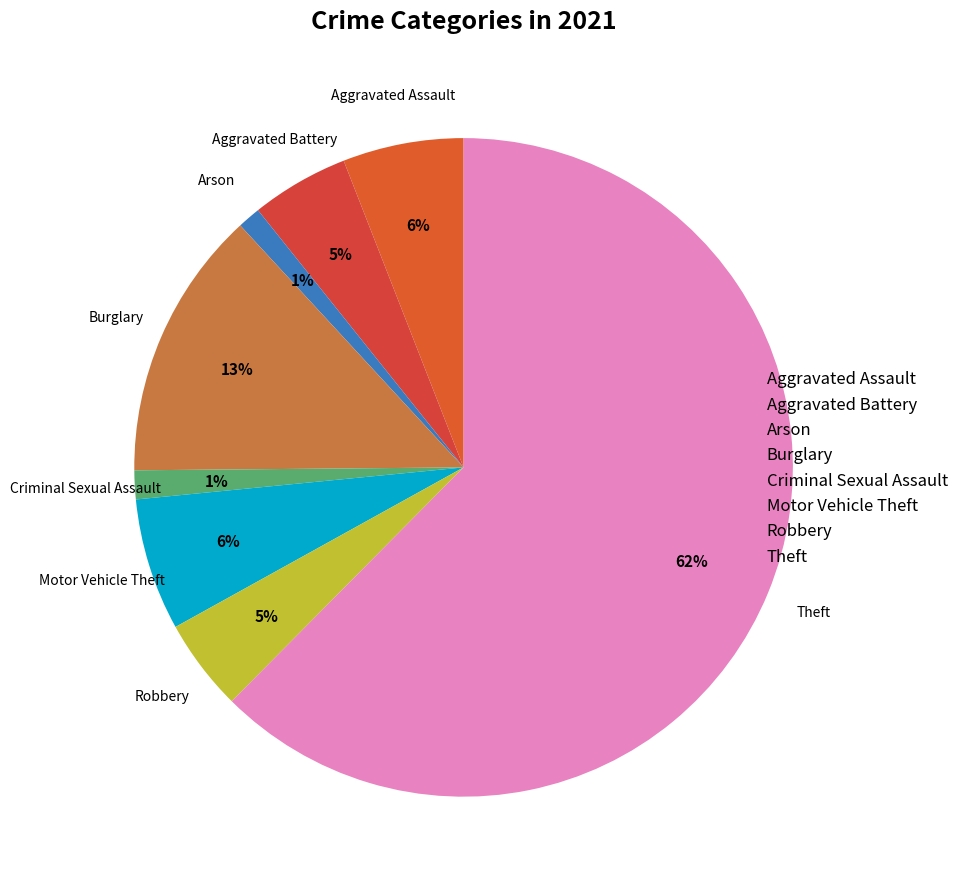

True or false: Theft accounts for 68% of the total.

False